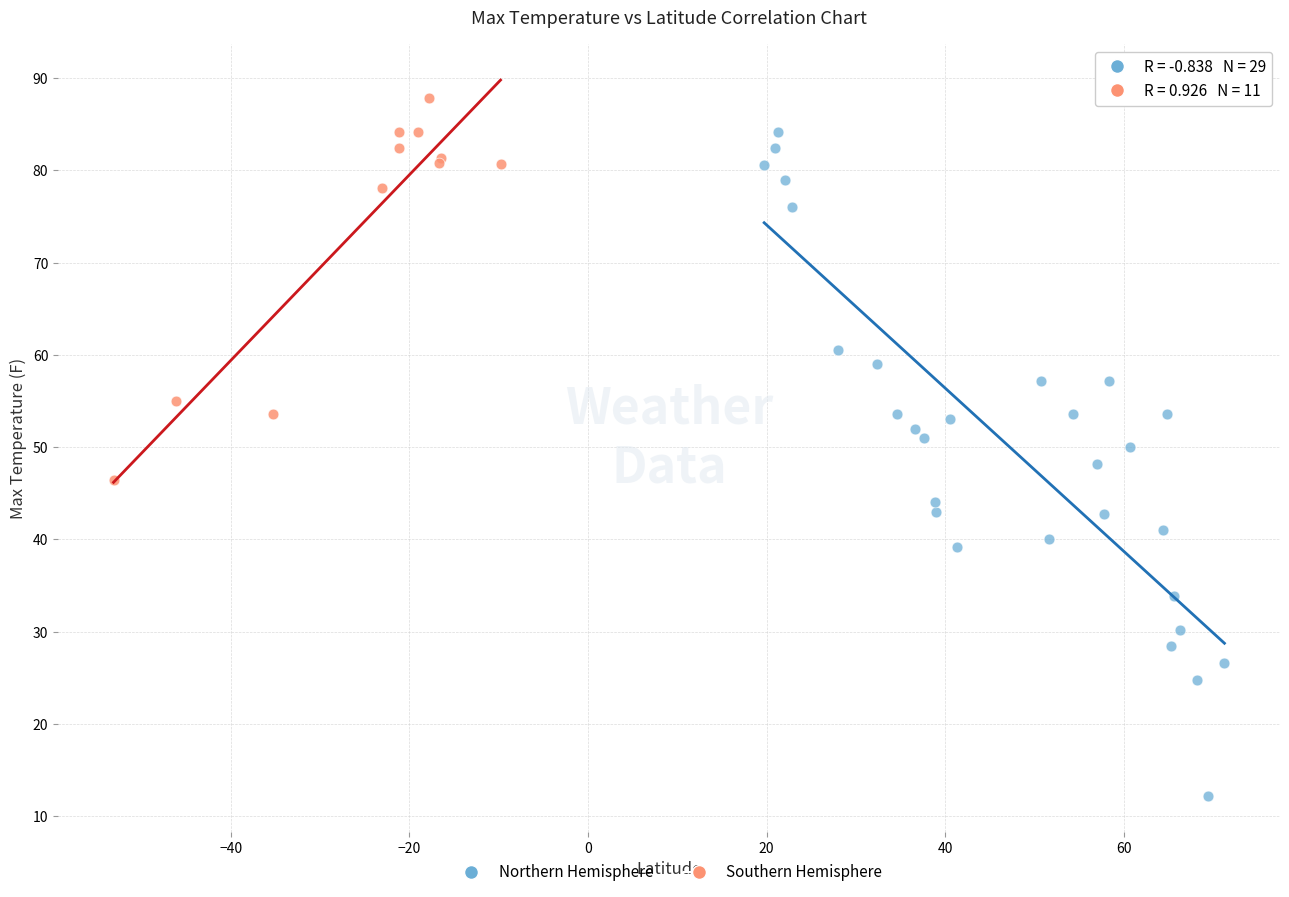

Which series contains the lowest Y value?

Northern Hemisphere